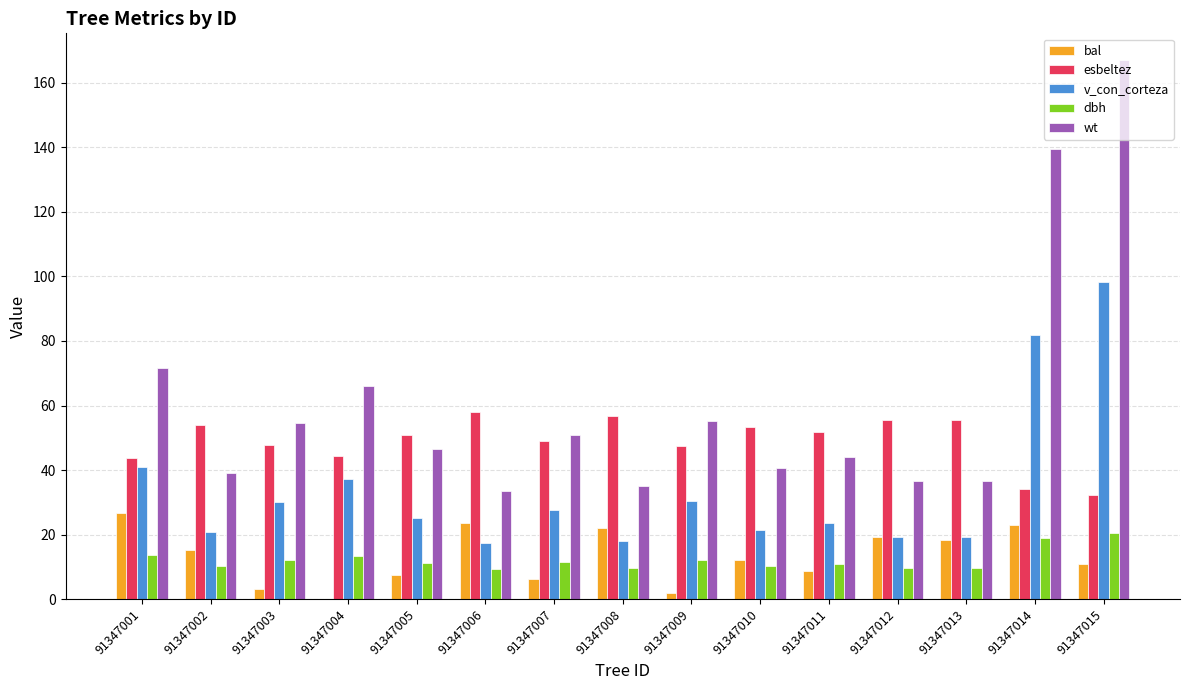

What is the maximum value for esbeltez?

57.9